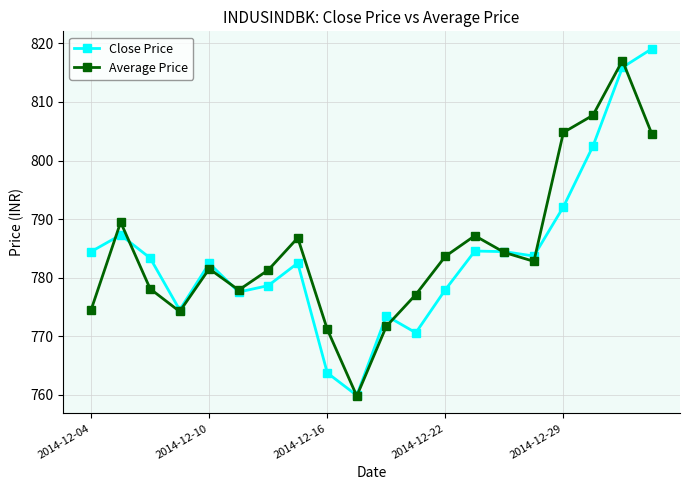

How many series are shown in this chart?

2